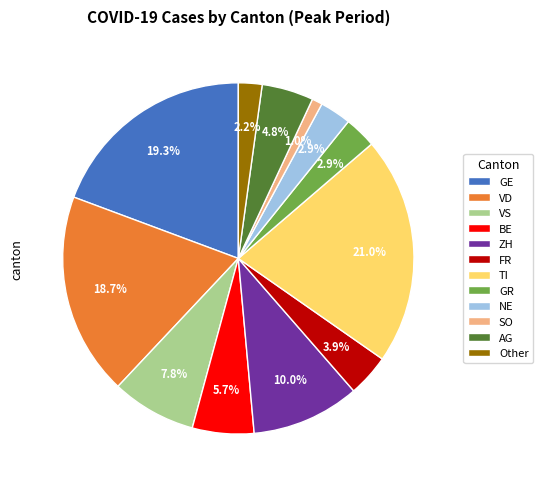

How many slices are in this pie chart?

12